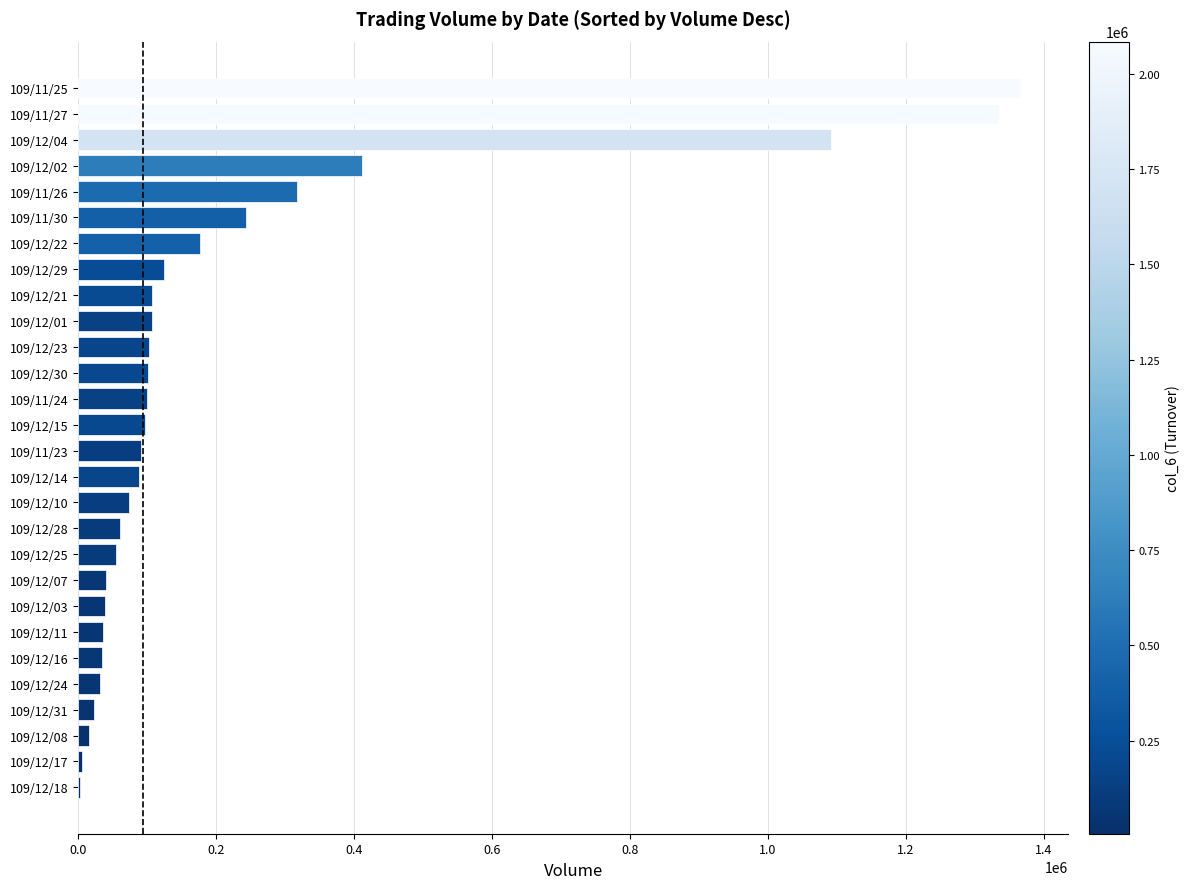

The value at 109/11/23 is 142055. True or false?

False